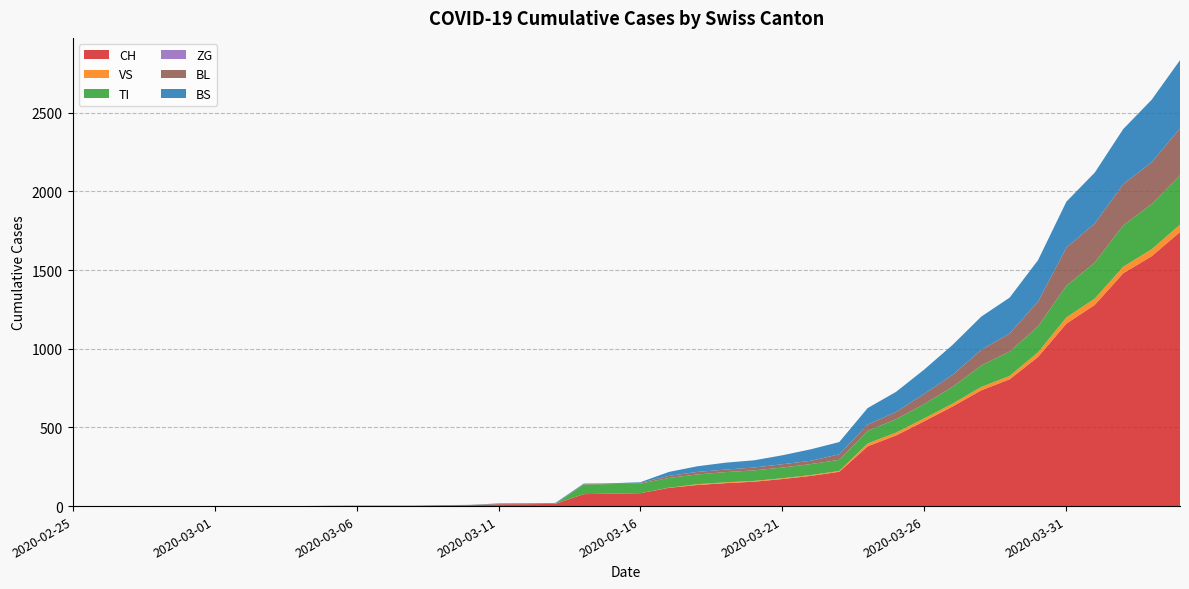

Reading right to left, what are all the values shown in this chart?

CH: 1742	1588	1480	1279	1160	948	806	736	634	540	449	380	218	192	172	155	146	134	116	82	79	76	14	12	11	6	5	3	3	3	2	0	0	0	0	0	0	0	0	0
VS: 46	44	41	40	39	29	21	21	18	18	18	18	5	5	5	5	5	5	1	0	0	0	0	0	0	0	0	0	0	0	0	0	0	0	0	0	0	0	0	0
TI: 314	287	263	229	202	165	155	136	107	91	85	80	71	70	68	67	65	62	62	61	61	61	0	0	0	0	0	0	0	0	0	0	0	0	0	0	0	0	0	0
ZG: 0	0	0	0	0	0	0	0	0	0	0	0	0	0	0	0	0	0	0	0	0	0	0	0	0	0	0	0	0	0	0	0	0	0	0	0	0	0	0	0
BL: 298	266	262	249	242	158	115	100	76	65	46	40	35	21	21	18	16	16	13	5	5	2	2	2	2	2	1	0	0	0	0	0	0	0	0	0	0	0	0	0
BS: 434	397	350	323	292	263	228	211	191	155	128	105	78	73	57	46	44	36	25	4	0	4	4	4	4	0	0	0	0	0	0	0	0	0	0	0	0	0	0	0